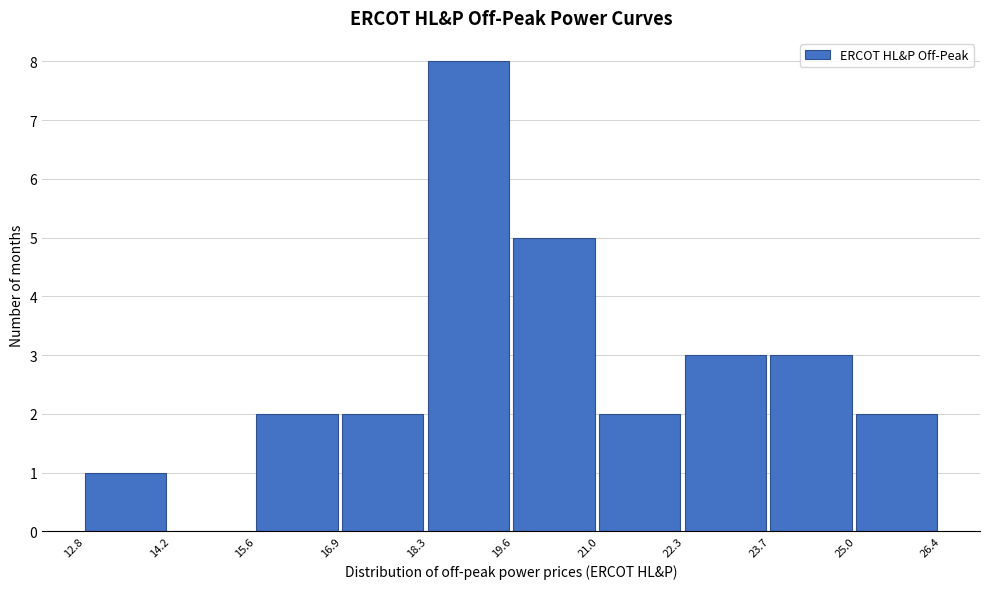

Reading left to right, list every bar in this chart as the range it spans on the x-axis followed by its height. The values are not printed on the chart, so give them approximately, as read against the axis.

12.8 to 14.2: 1
14.2 to 15.6: 0
15.6 to 16.9: 2
16.9 to 18.3: 2
18.3 to 19.6: 8
19.6 to 21.0: 5
21.0 to 22.3: 2
22.3 to 23.7: 3
23.7 to 25.0: 3
25.0 to 26.4: 2